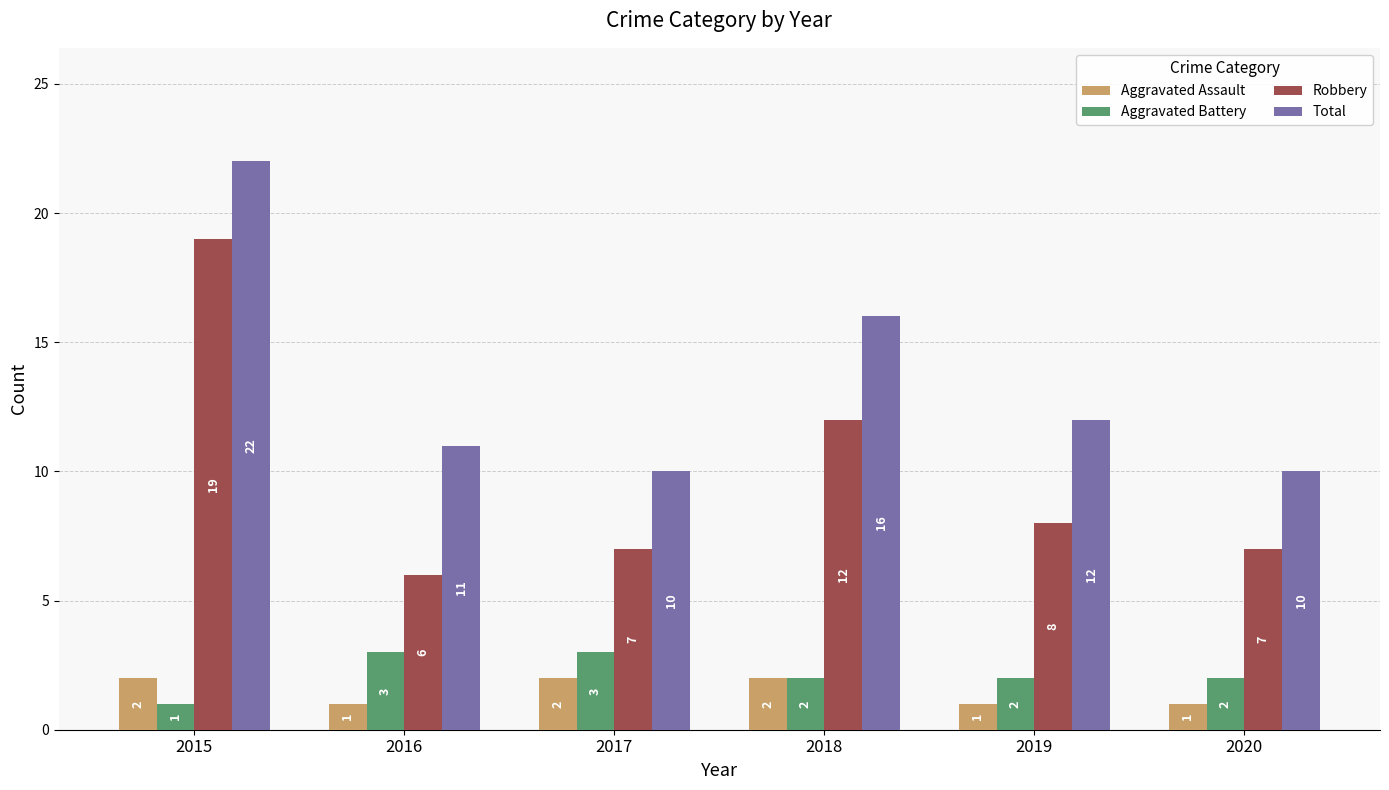

The value of Robbery at 2020 is 7. True or false?

True